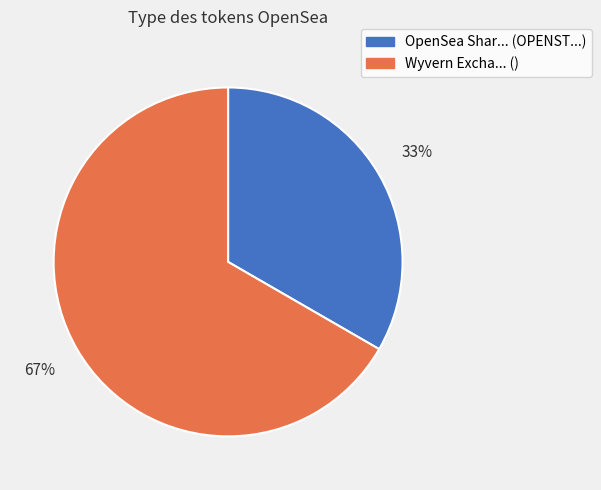

To the nearest percent, what is the average slice percentage?

50%